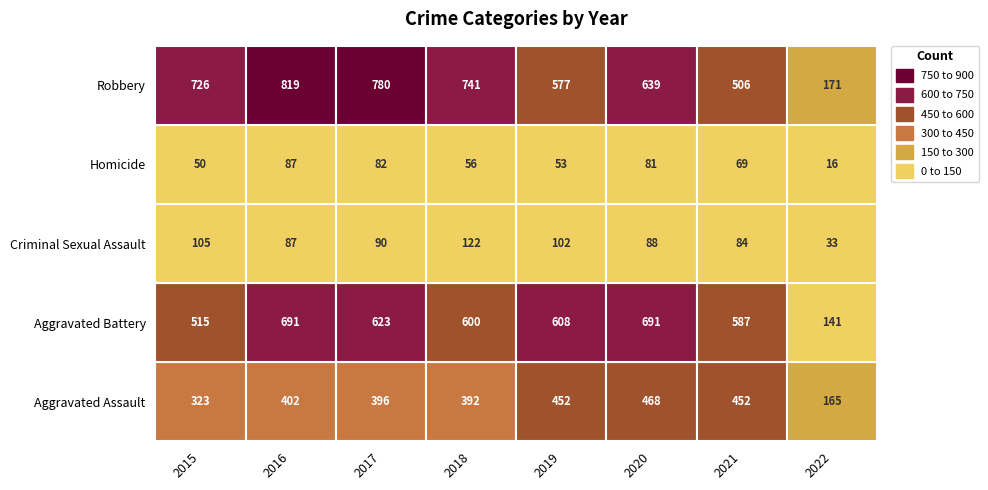

What is the spread (max minus min) of values at 2017?

698